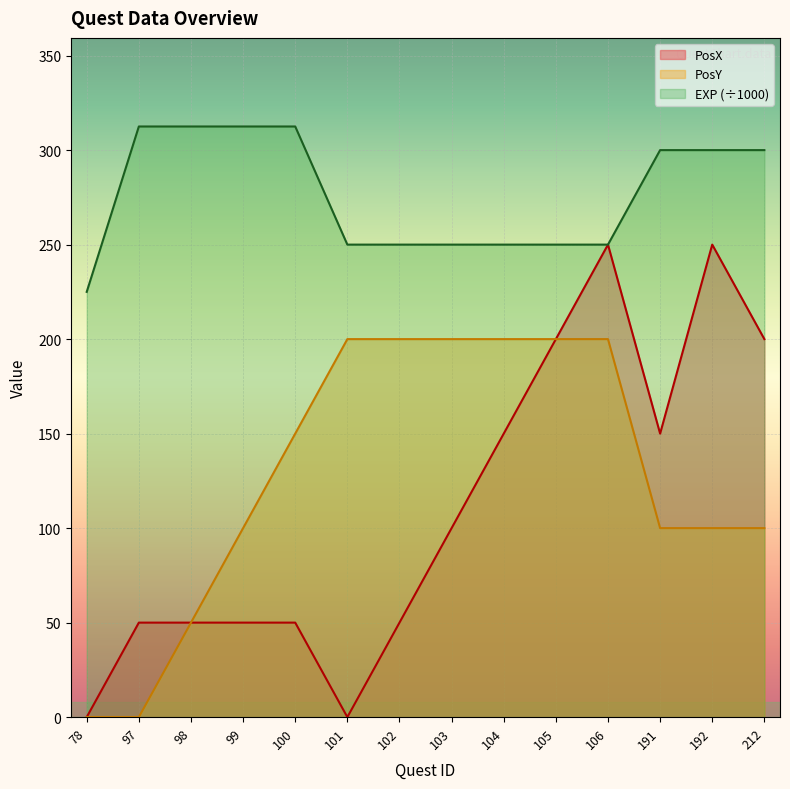

The PosY series shows 68.8 at 191. True or false?

False